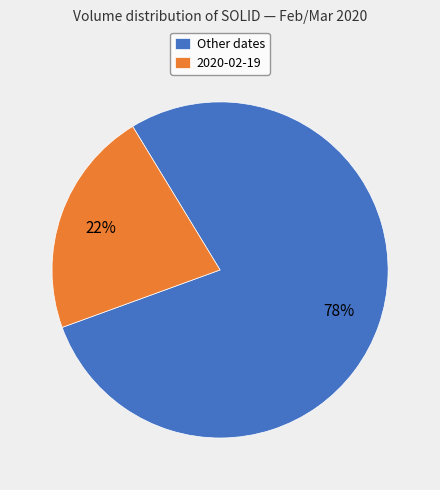

What percentage is the 2020-02-19 slice, to the nearest percent?

22%